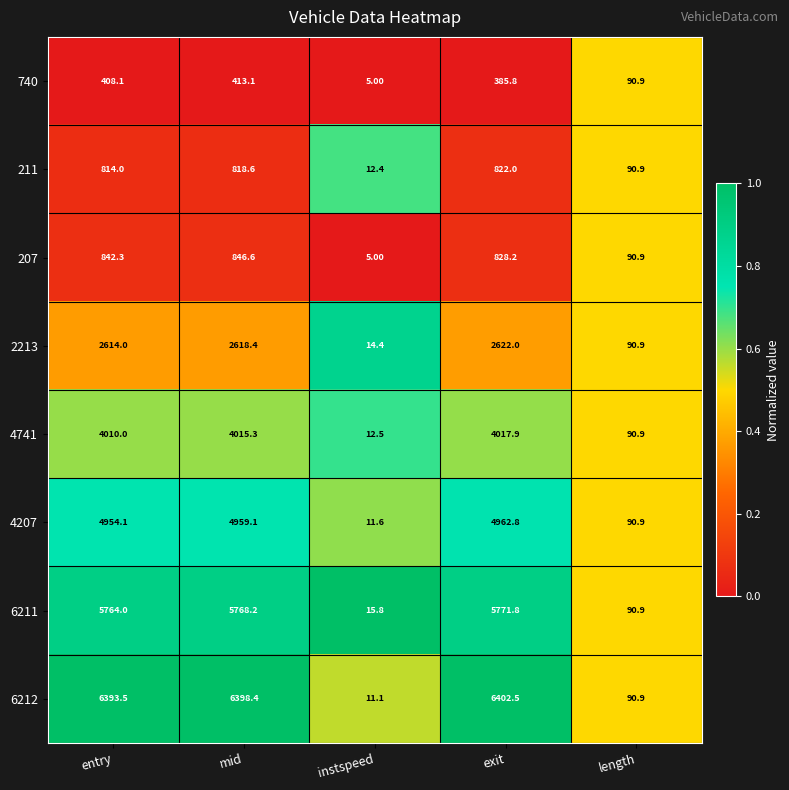

At how many categories does at least one series exceed 3346?

3